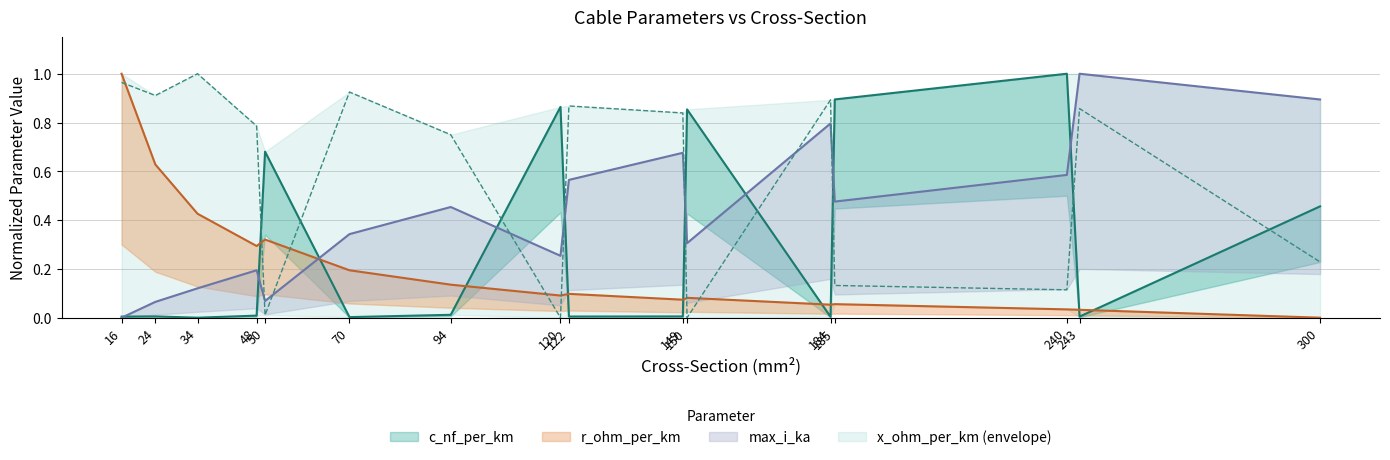

Reading left to right, transcribe all the data shown in this chart.

c_nf_per_km: 16=0.0	24=0.0	34=0.0	48=0.0	50=0.7	70=0.0	94=0.0	120=0.9	122=0.0	149=0.0	150=0.9	184=0.0	185=0.9	240=1.0	243=0.0	300=0.5
x_ohm_per_km: 16=1.0	24=0.9	34=1.0	48=0.8	50=0.0	70=0.9	94=0.7	120=0.0	122=0.9	149=0.8	150=0.0	184=0.9	185=0.1	240=0.1	243=0.9	300=0.2
max_i_ka: 16=0.0	24=0.1	34=0.1	48=0.2	50=0.1	70=0.3	94=0.5	120=0.3	122=0.6	149=0.7	150=0.3	184=0.8	185=0.5	240=0.6	243=1.0	300=0.9
r_ohm_per_km: 16=1.0	24=0.6	34=0.4	48=0.3	50=0.3	70=0.2	94=0.1	120=0.1	122=0.1	149=0.1	150=0.1	184=0.1	185=0.1	240=0.0	243=0.0	300=0.0